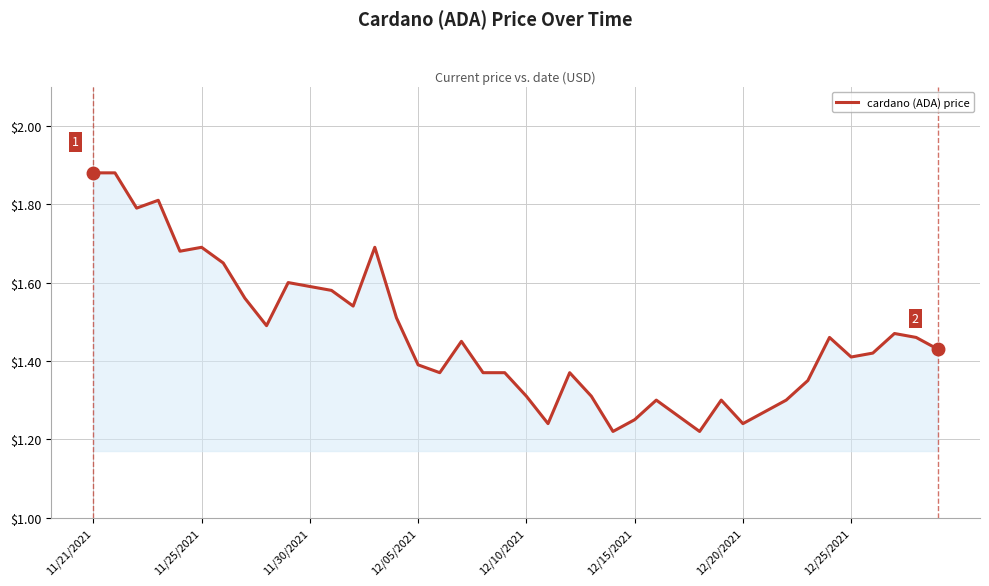

How many lines are shown in the chart?

1